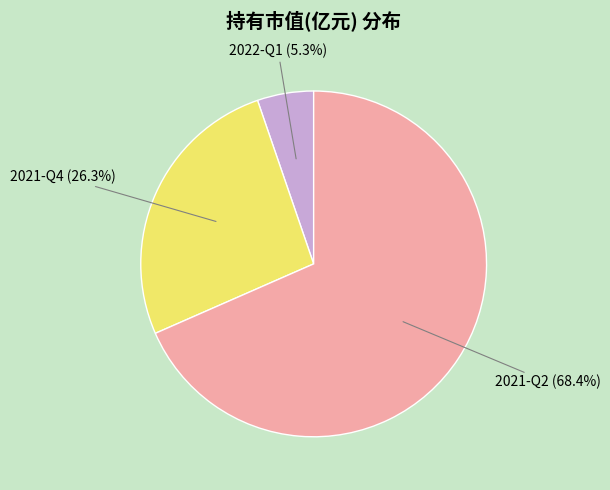

To the nearest percent, what percentage of the pie is 2021-Q2?

68%